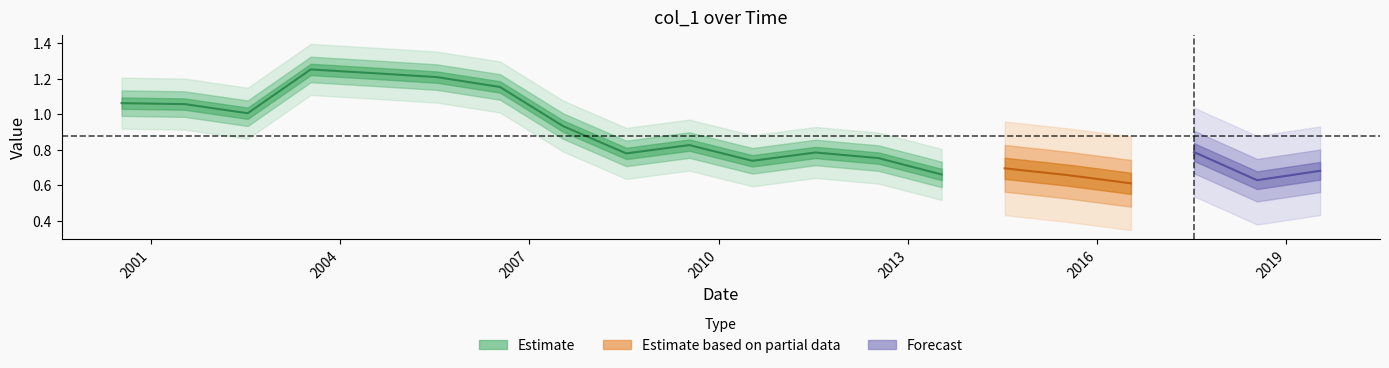

What is the sum of all values?

17.5